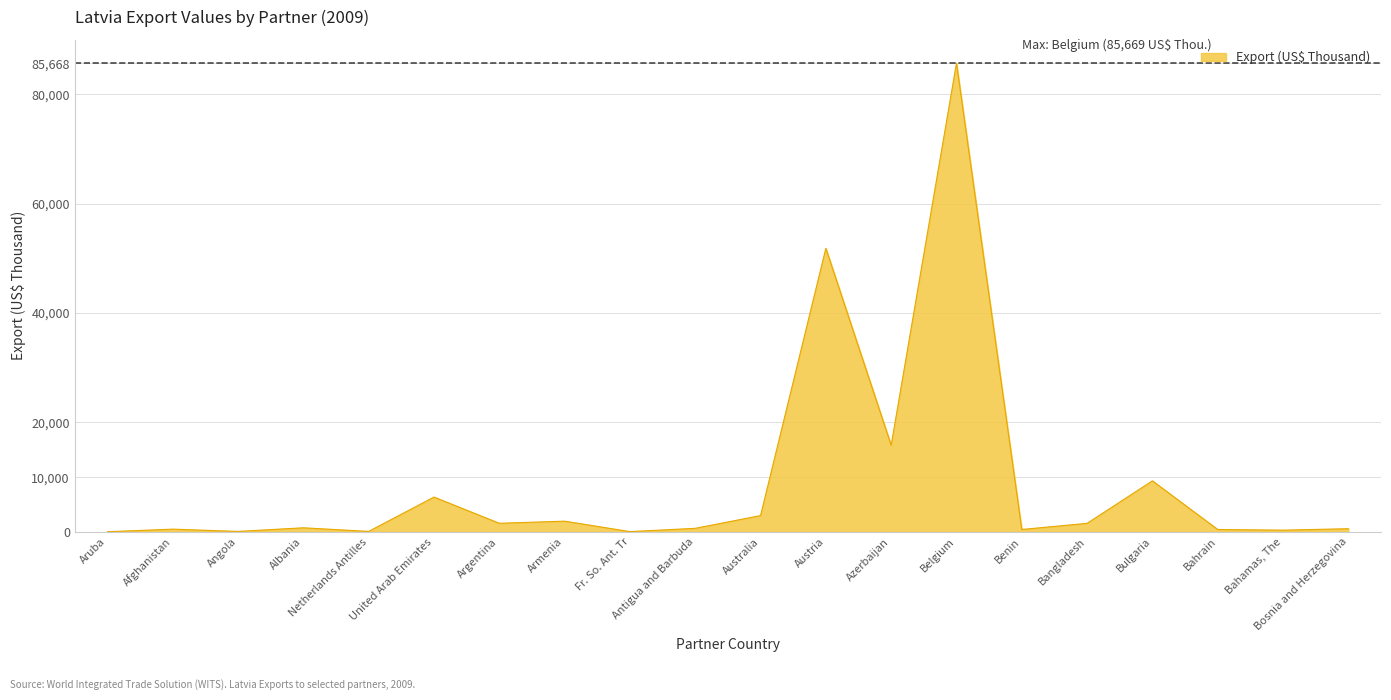

What is the difference between the second highest and minimum values?

51817.2